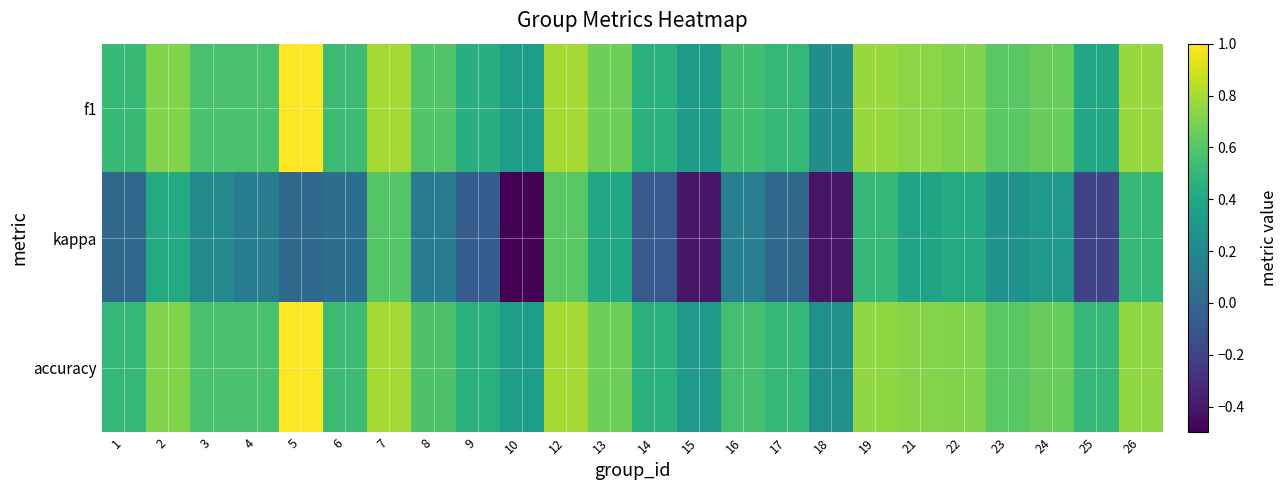

How many distinct data groups are displayed?

3